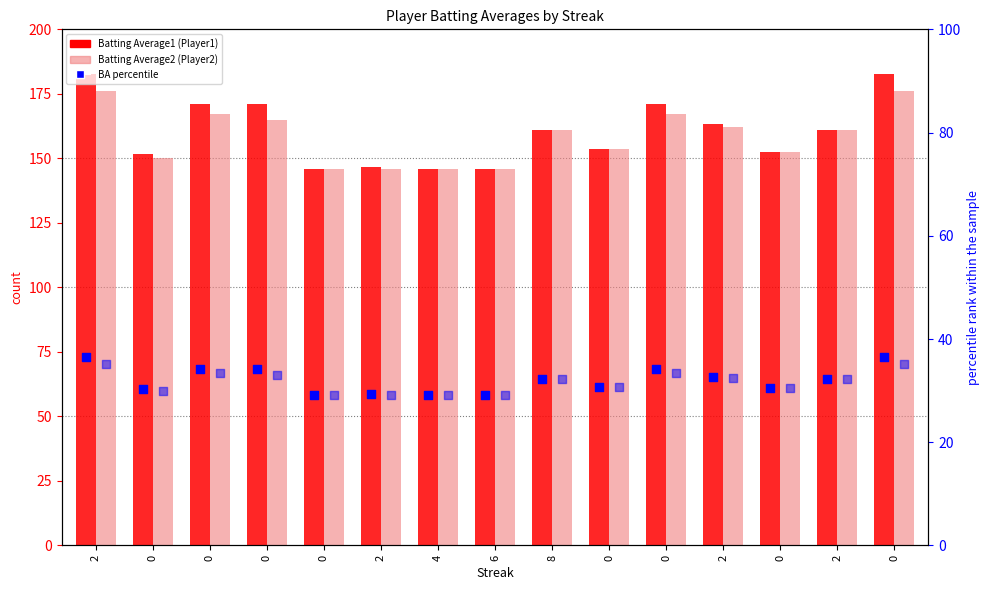

At how many categories does at least one series exceed 38?

15